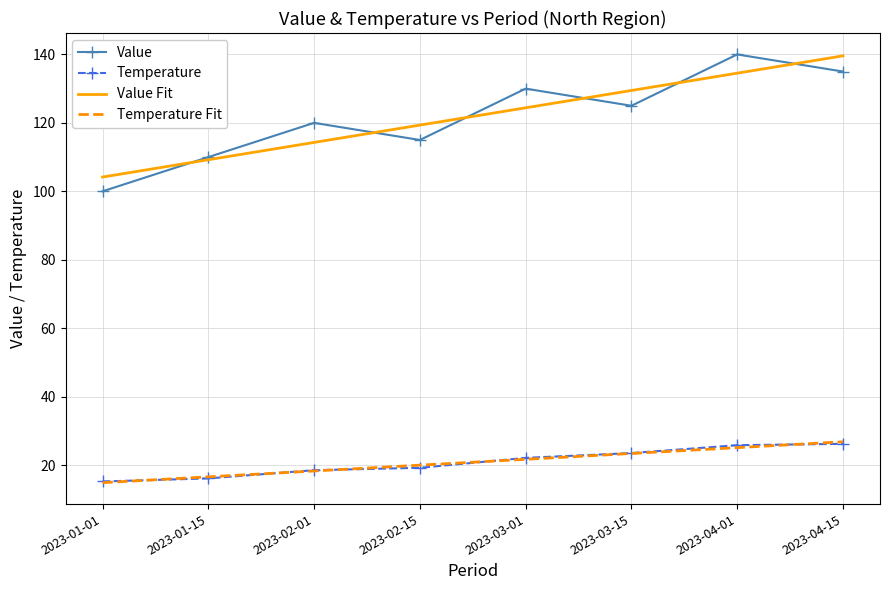

True or false: Value Fit and Temperature Fit cross at least once.

False